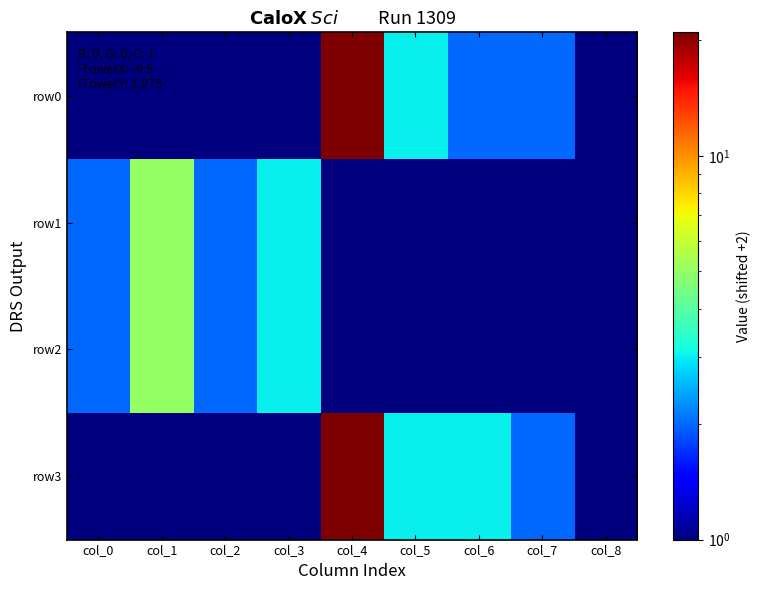

Reading right to left, transcribe all the data shown in this chart.

row0: col_8=1	col_7=2	col_6=2	col_5=3	col_4=21	col_3=1	col_2=1	col_1=1	col_0=1
row1: col_8=1	col_7=1	col_6=1	col_5=1	col_4=1	col_3=3	col_2=2	col_1=5	col_0=2
row2: col_8=1	col_7=1	col_6=1	col_5=1	col_4=1	col_3=3	col_2=2	col_1=5	col_0=2
row3: col_8=1	col_7=2	col_6=3	col_5=3	col_4=21	col_3=1	col_2=1	col_1=1	col_0=1